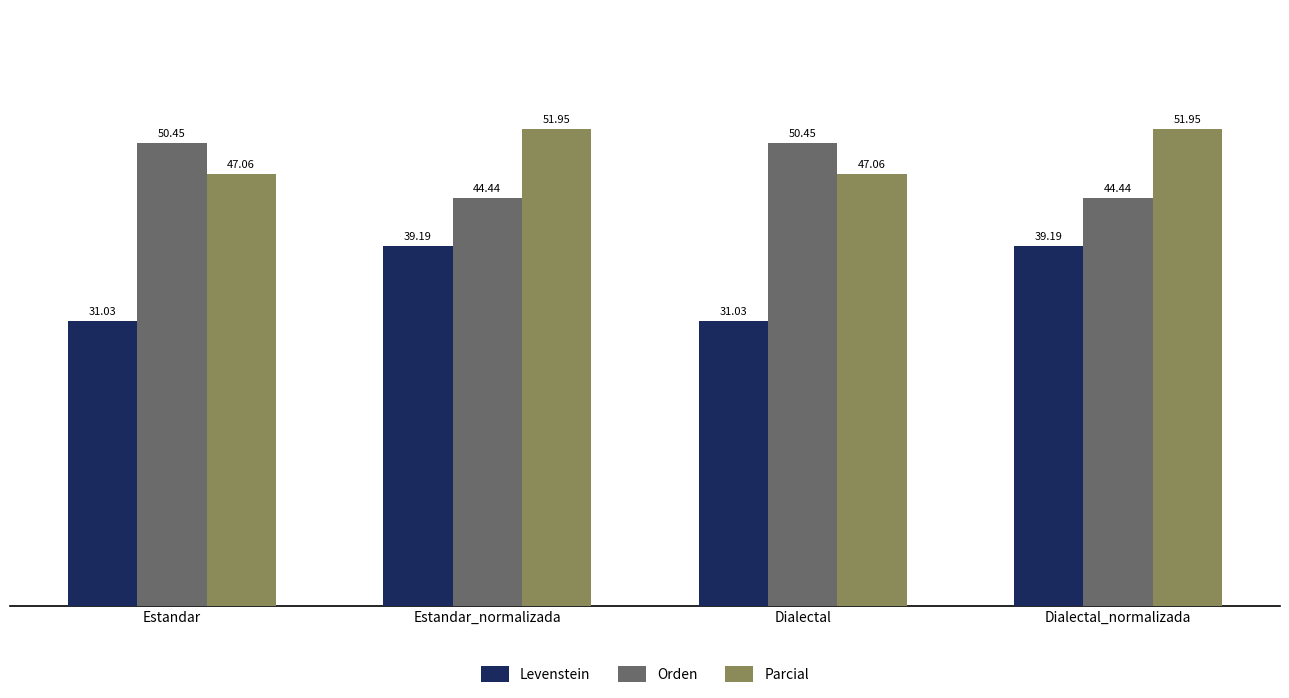

Which series has the largest range (max minus min)?

Levenstein